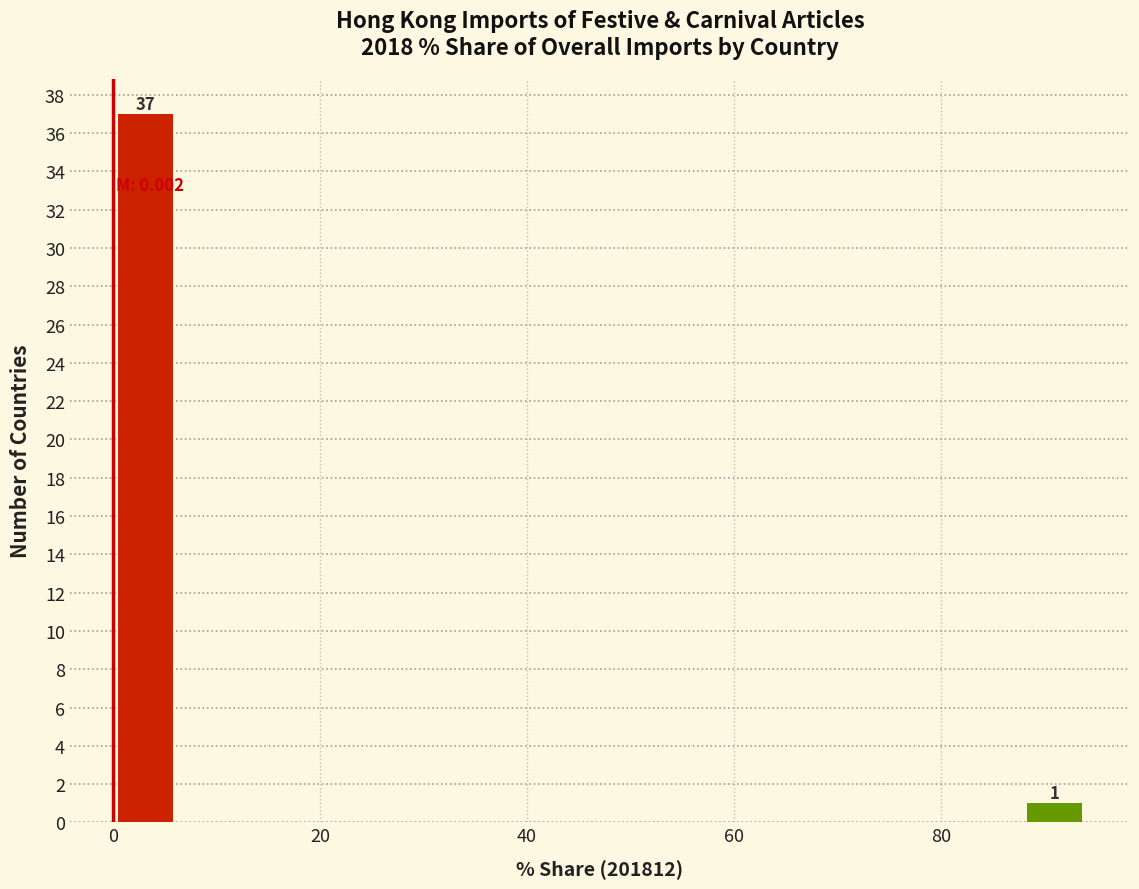

Read against the x-axis, roughly where is the centre of the tallest bar?

4